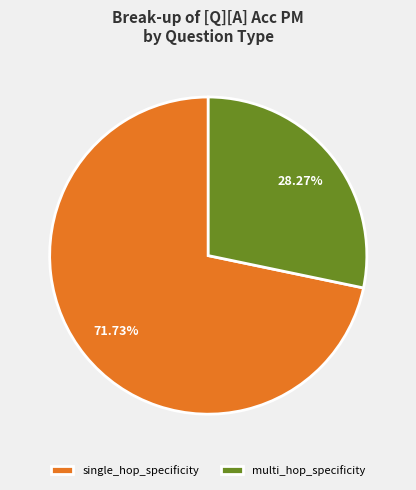

Count the number of slices in the pie.

2